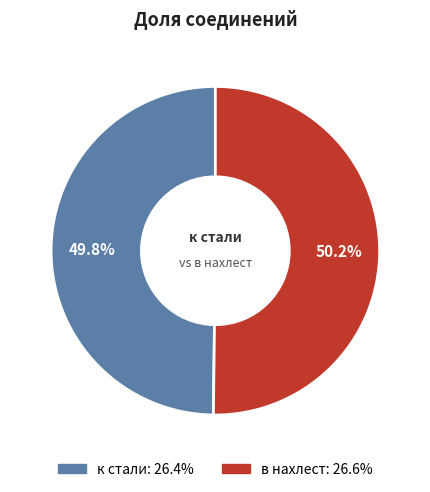

How many slices are in this pie chart?

2